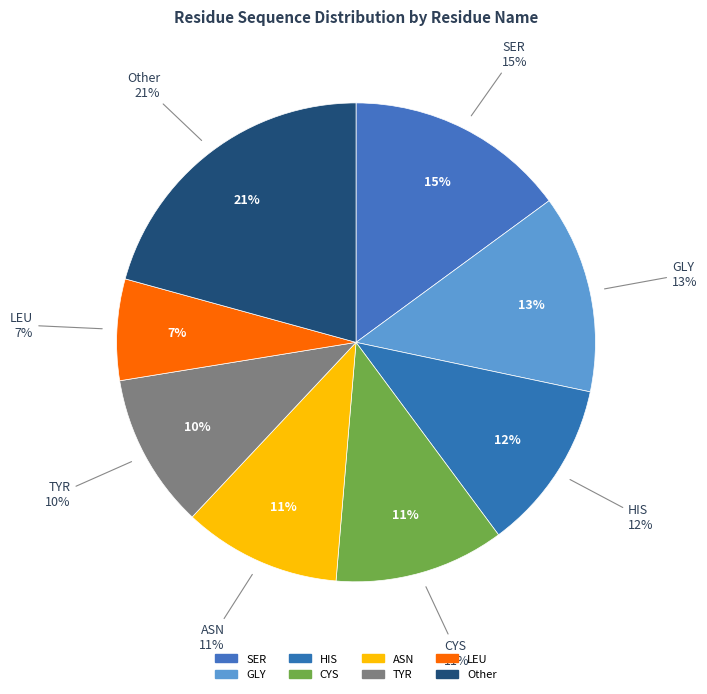

The ASN slice represents 1% of the pie. True or false?

False